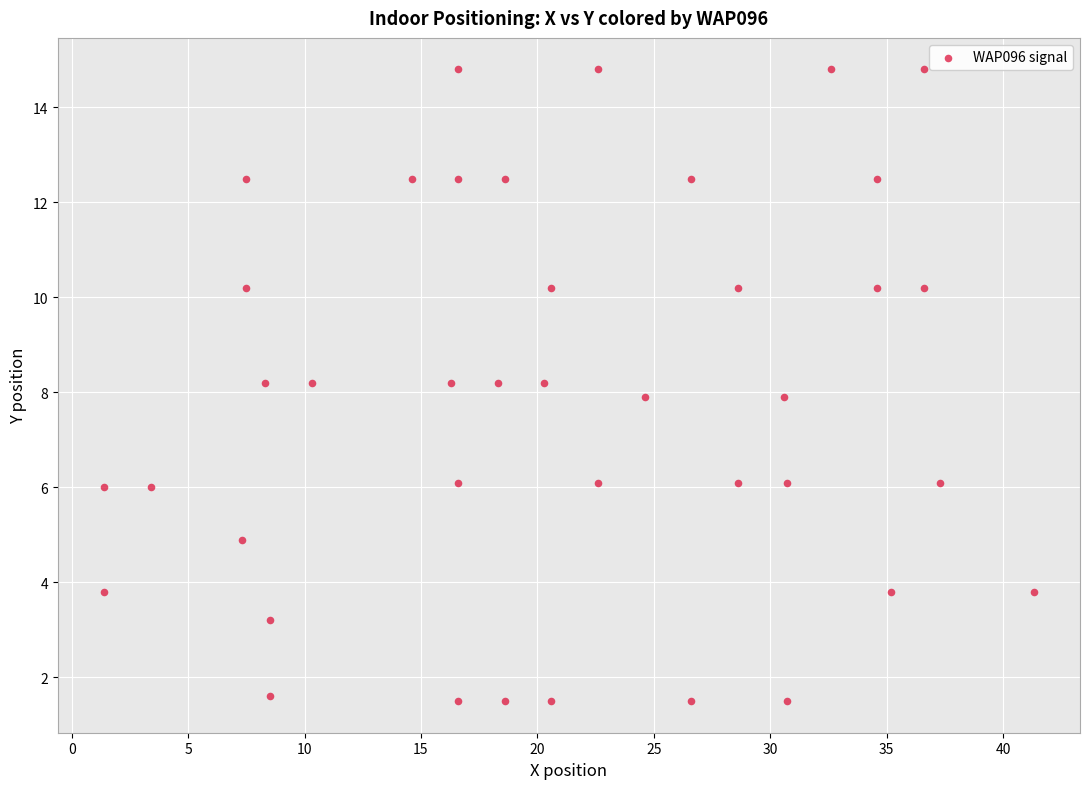

What is the range of X values (max minus min)?

39.9